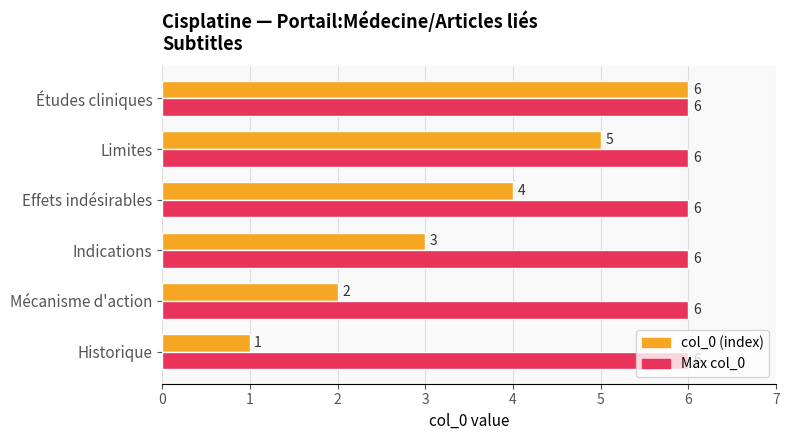

The value of col_0 (index) at Historique is 1. True or false?

True